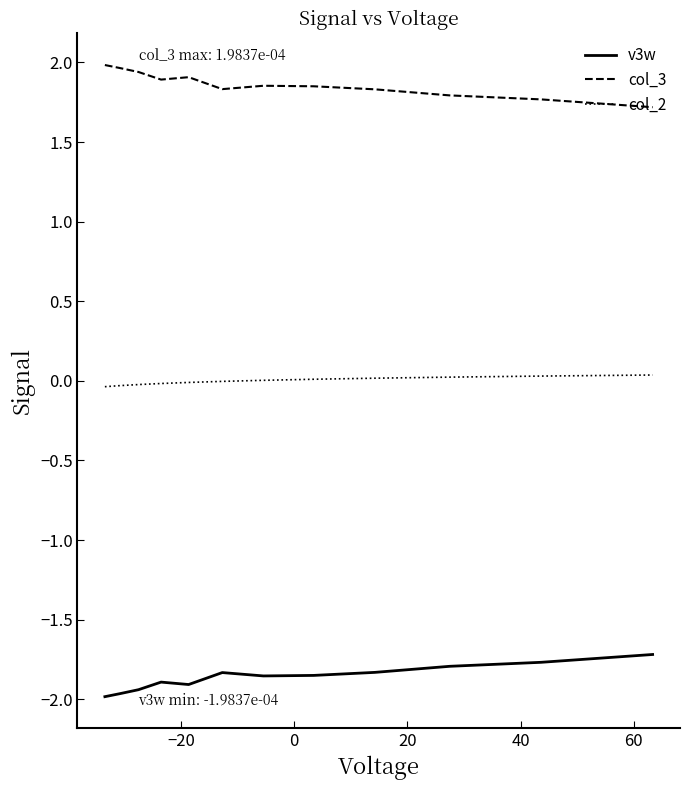

What is the maximum value shown in the chart?

2.0